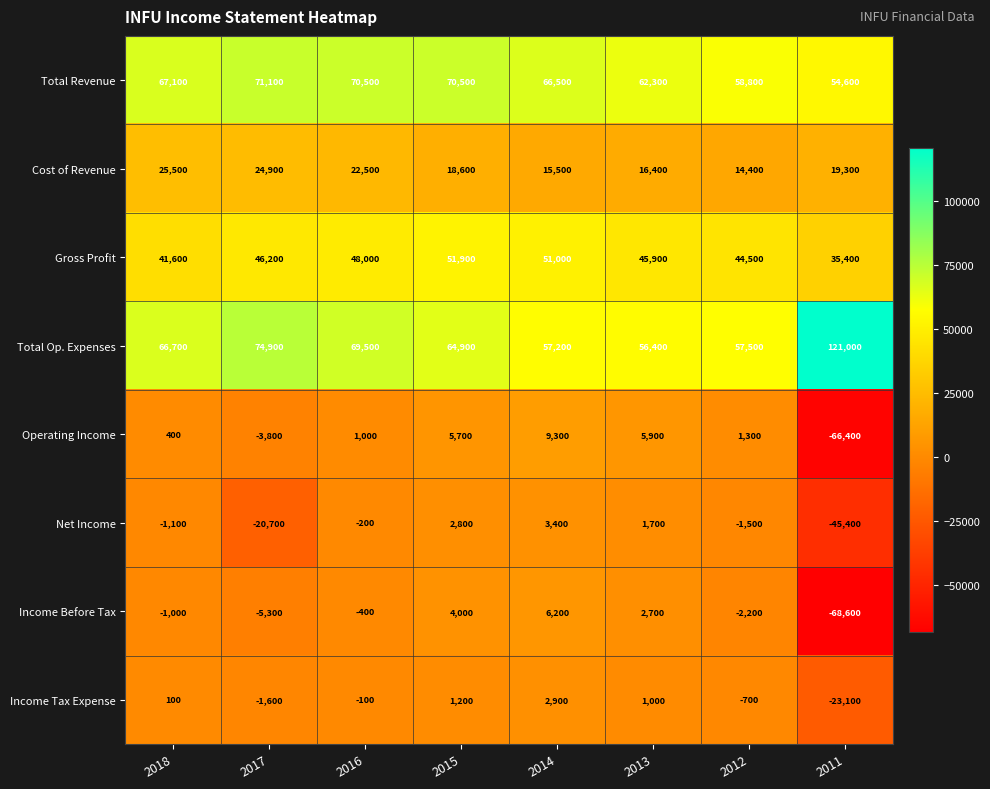

How many categories are shown in the chart?

8